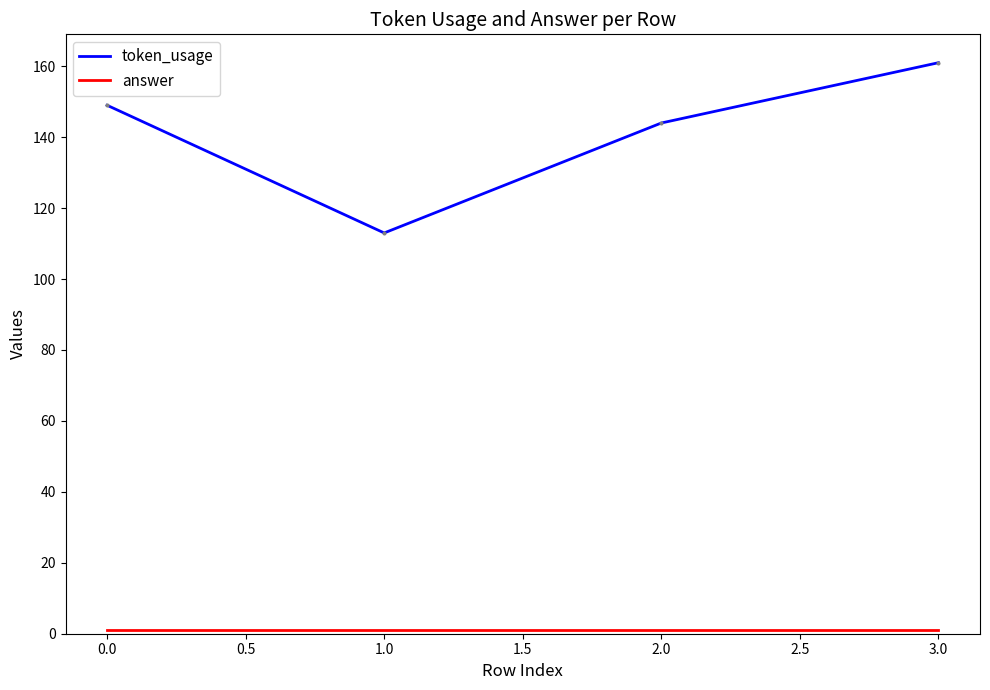

At which category is the sum across all series the highest?

3.0